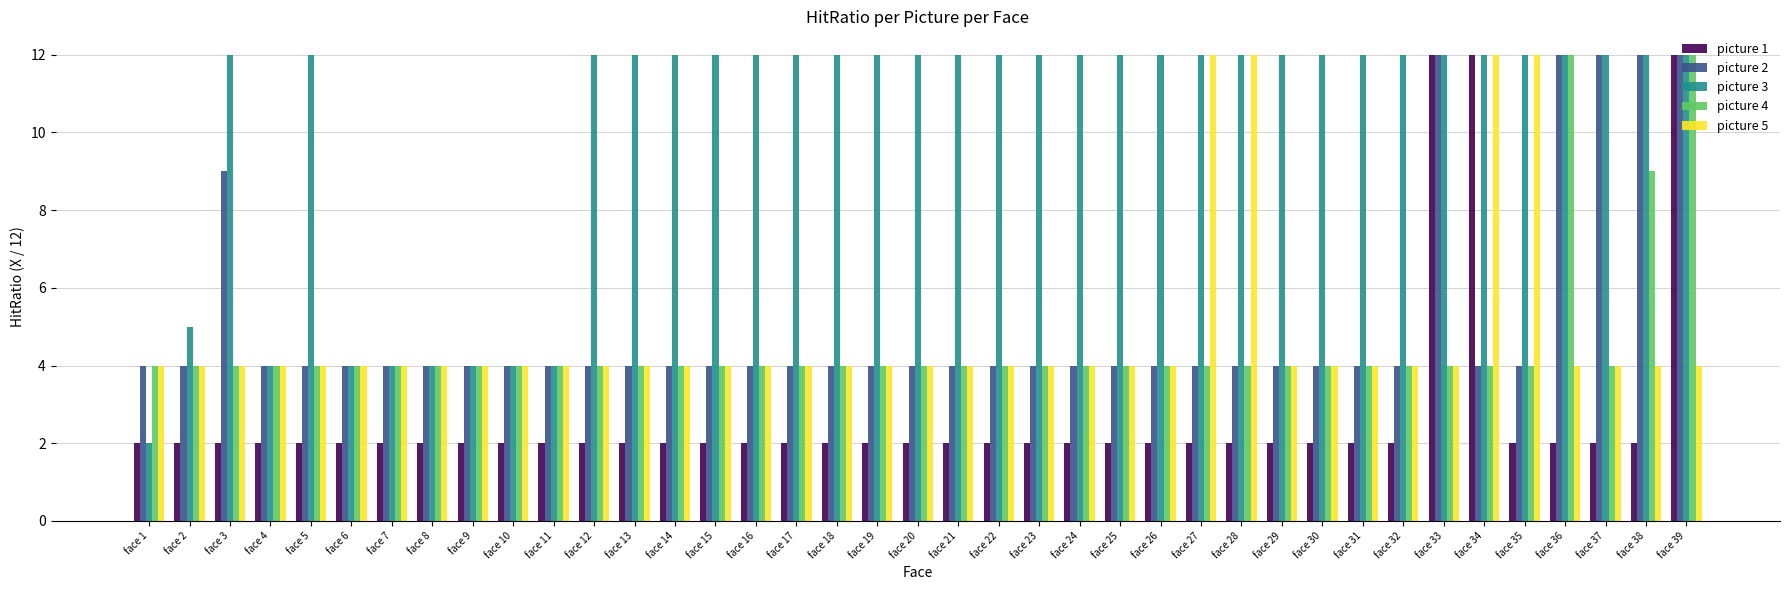

The value of picture 2 at face 39 is 12. True or false?

True